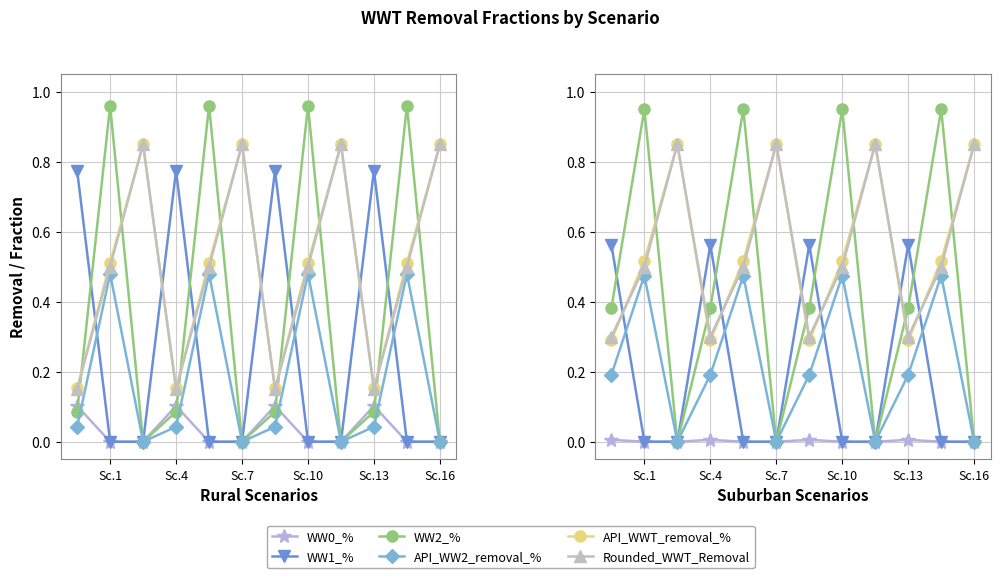

Is it true that WW1_% equals 0.6 at Sc.1?

True